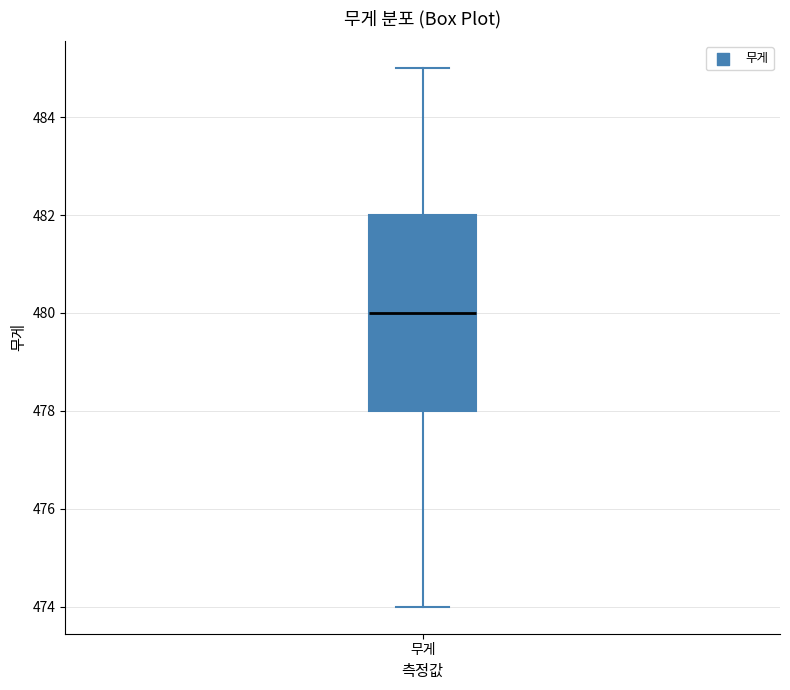

Transcribe this box plot: give where the median line is, the range the box spans, and where the two whiskers end, as read against the y-axis. The values are not printed on the chart, so give them approximately, as read against the axis.

median 480, box 478 to 482, whiskers 474 to 485